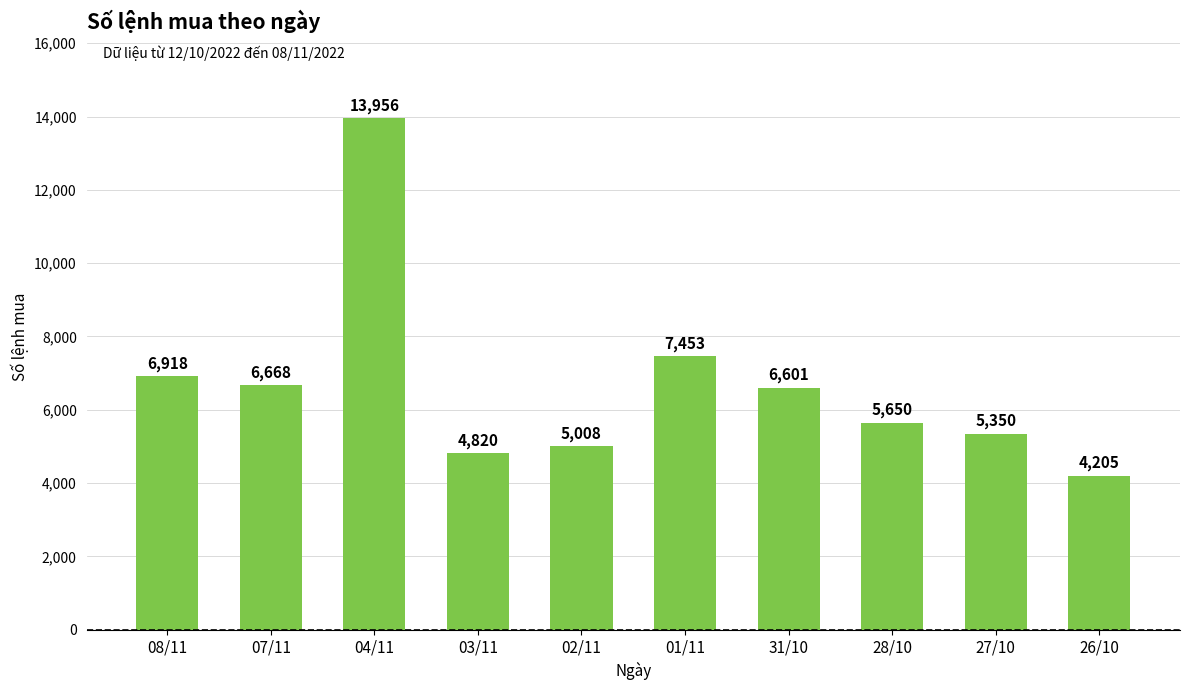

What is the label of the 1st bar from the right?

26/10